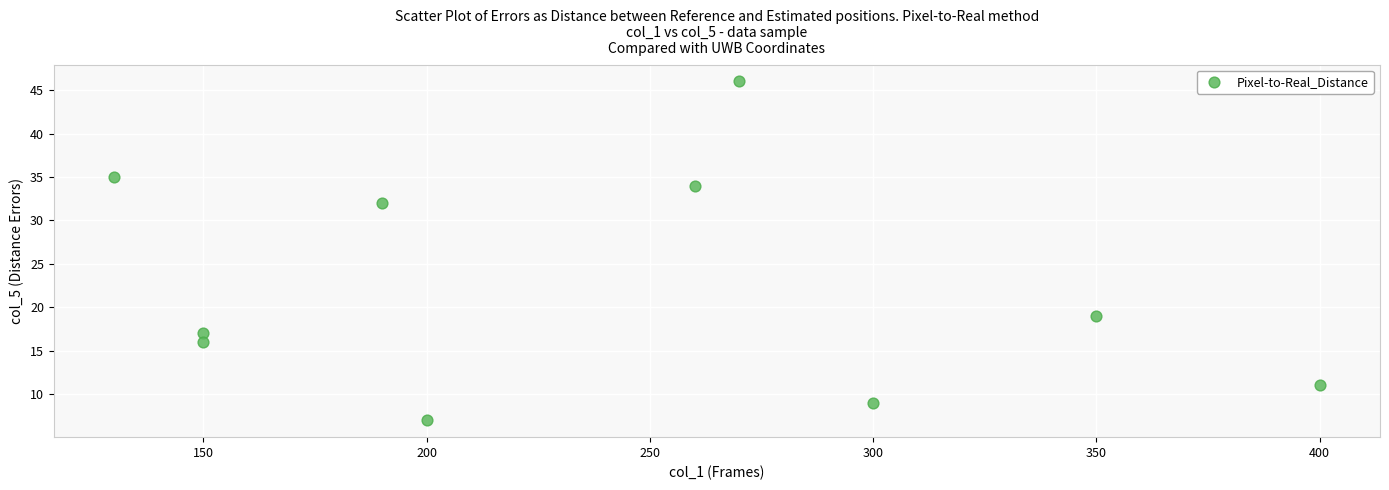

What Y value in the scatter plot is closest to 26?

32